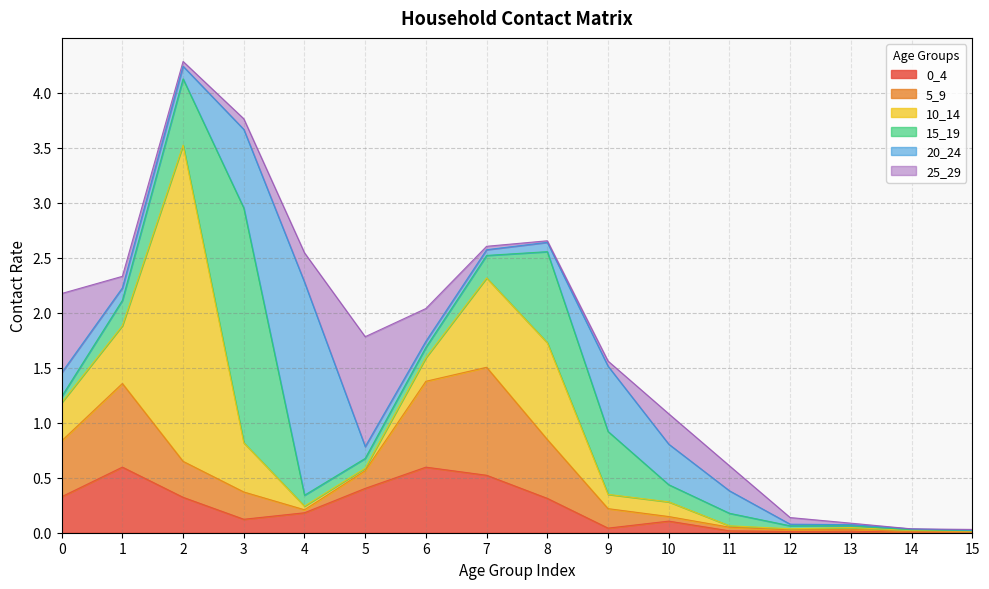

What is the average value of the 15_19 series?

0.3